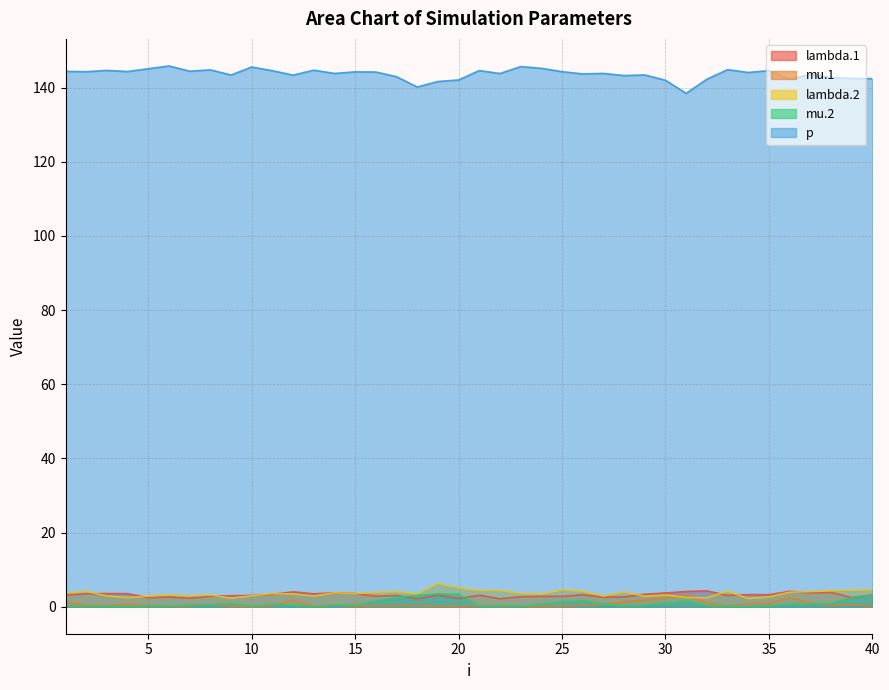

Which series has the largest range (max minus min)?

p